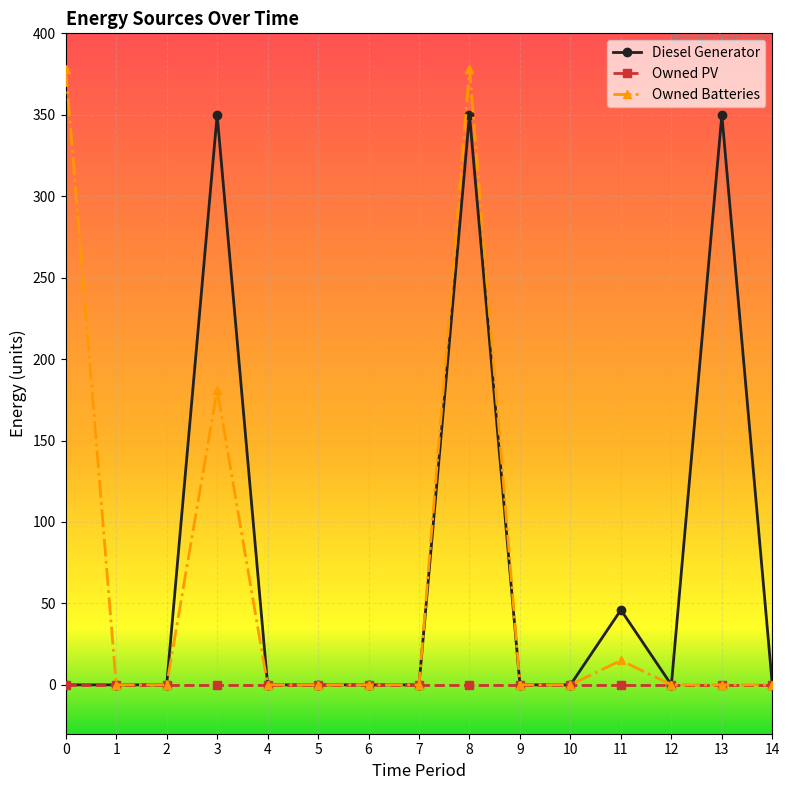

True or false: Owned Batteries has a value of 0 at 14.

True